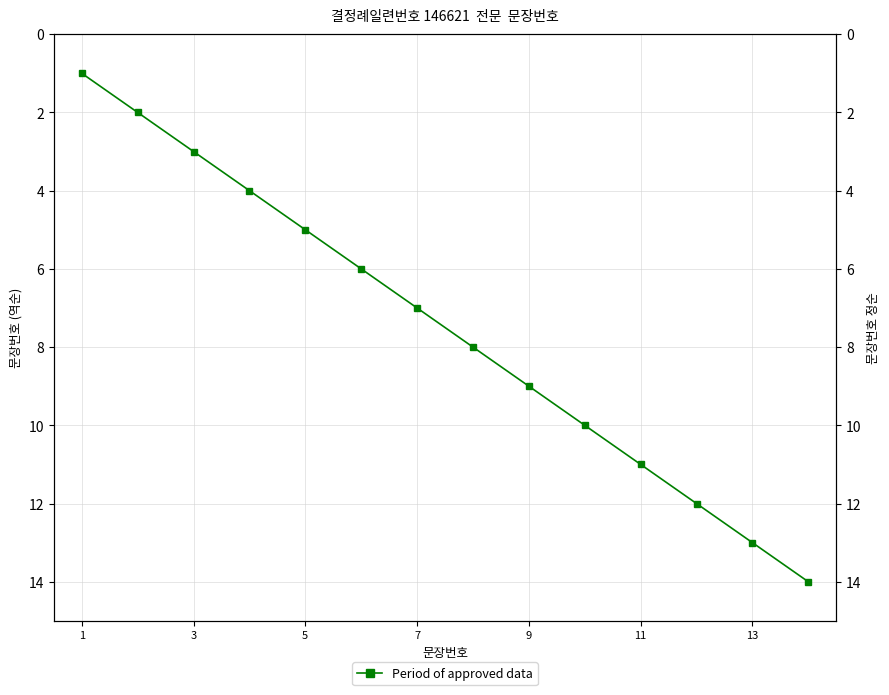

The chart shows a value of 14 at 7. True or false?

False